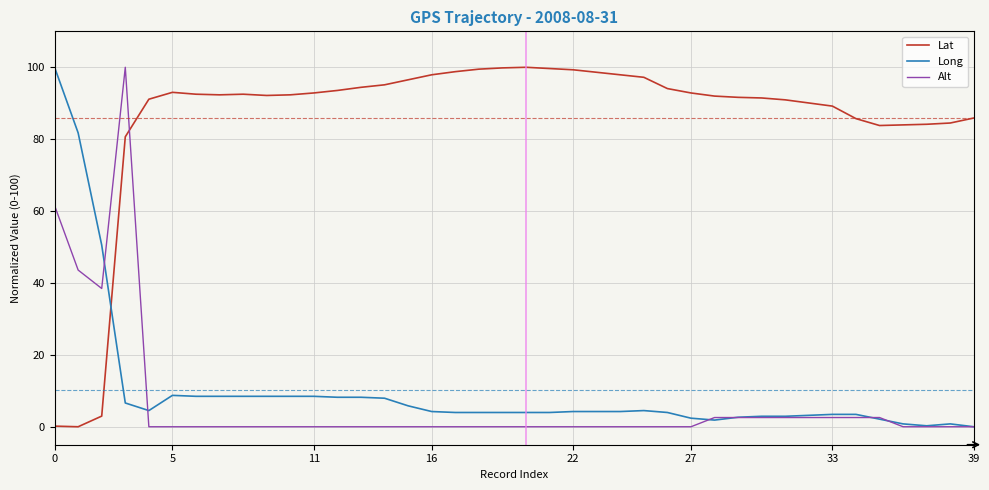

Which series ends up on top after the final intersection of Alt and Lat?

Lat